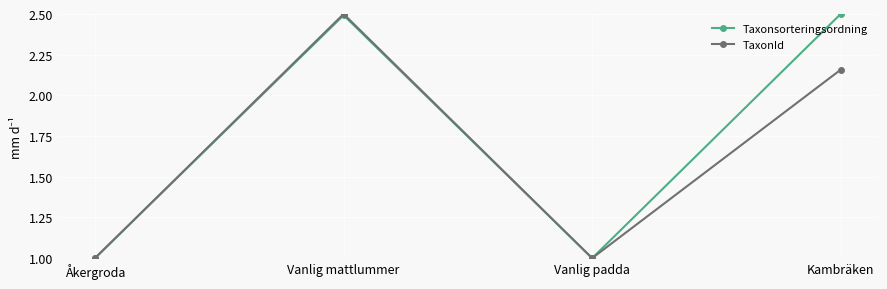

What is the sum of the TaxonId values at Vanlig padda and Vanlig mattlummer?

3.5